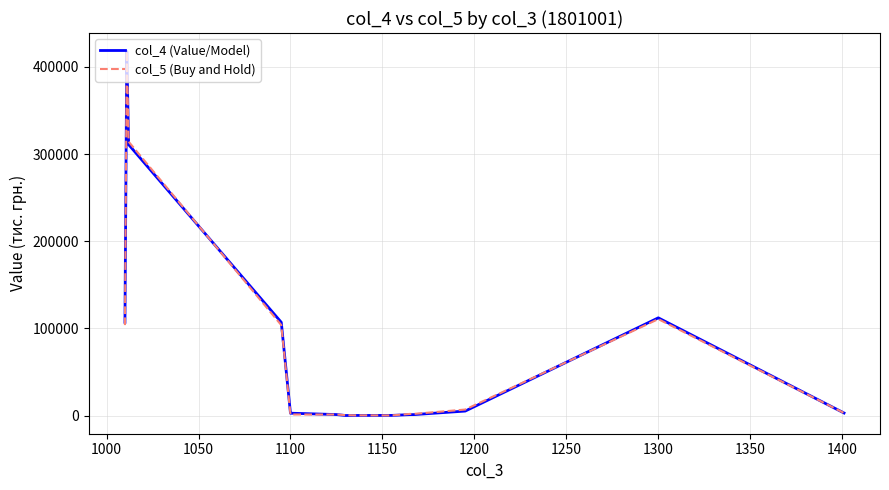

The value of col_5 (Buy and Hold) at 1300 is 71662. True or false?

False